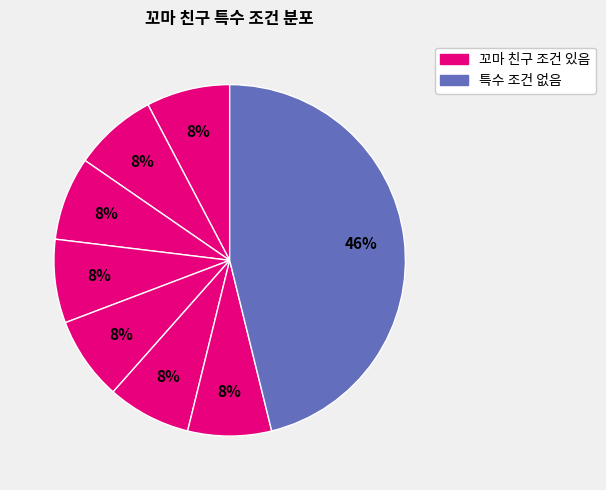

What is the largest slice in the pie chart?

특수 조건 없음